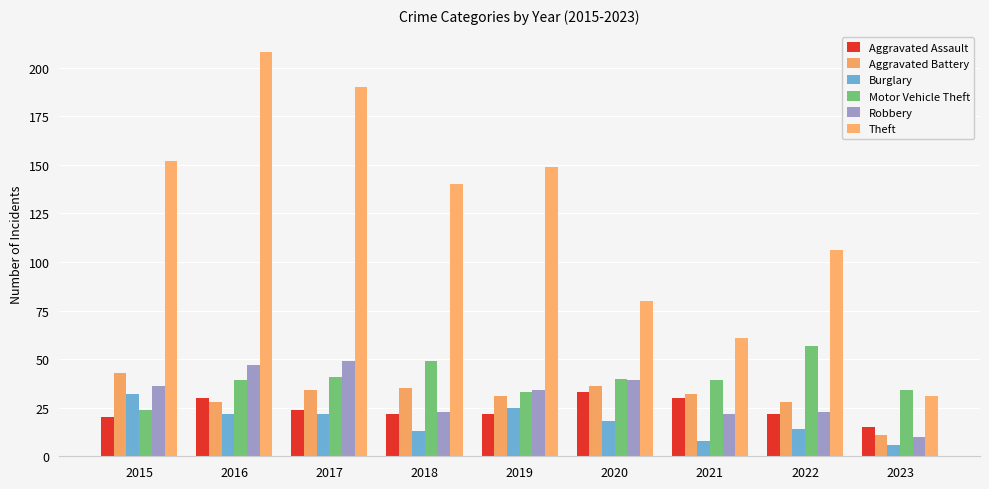

Reading left to right, transcribe all the data shown in this chart.

Aggravated Assault: 20	30	24	22	22	33	30	22	15
Aggravated Battery: 43	28	34	35	31	36	32	28	11
Burglary: 32	22	22	13	25	18	8	14	6
Motor Vehicle Theft: 24	39	41	49	33	40	39	57	34
Robbery: 36	47	49	23	34	39	22	23	10
Theft: 152	208	190	140	149	80	61	106	31